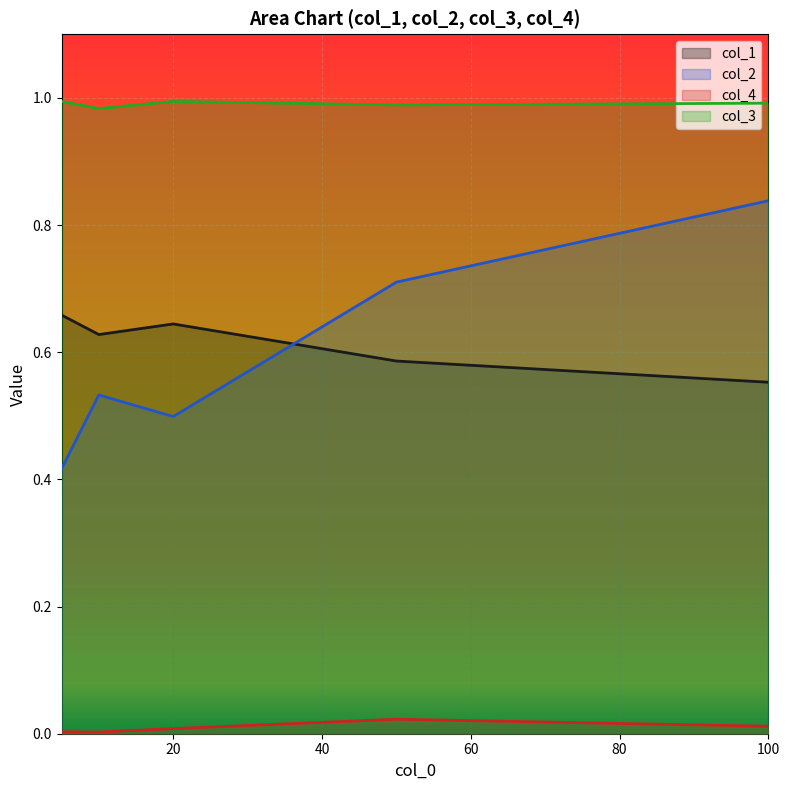

Reading right to left, extract all data points from this chart.

col_1: 0.6	0.6	0.6	0.6	0.7
col_2: 0.8	0.7	0.5	0.5	0.4
col_4: 0.0	0.0	0.0	0.0	0.0
col_3: 1.0	1.0	1.0	1.0	1.0